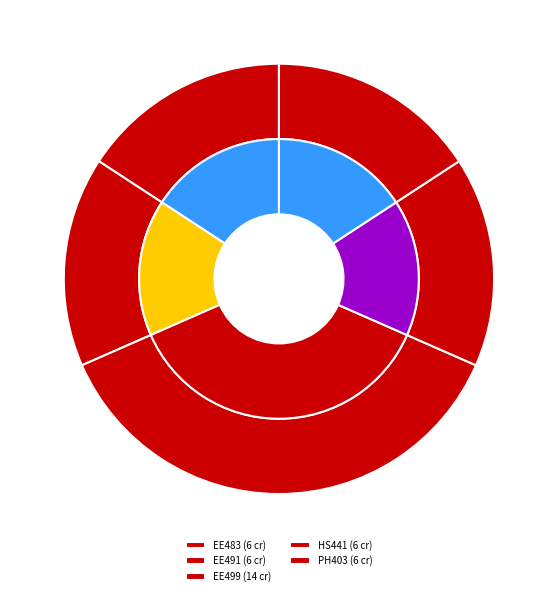

To the nearest percent, what percentage of the pie is EE483 Distributed Energy Resources?

16%